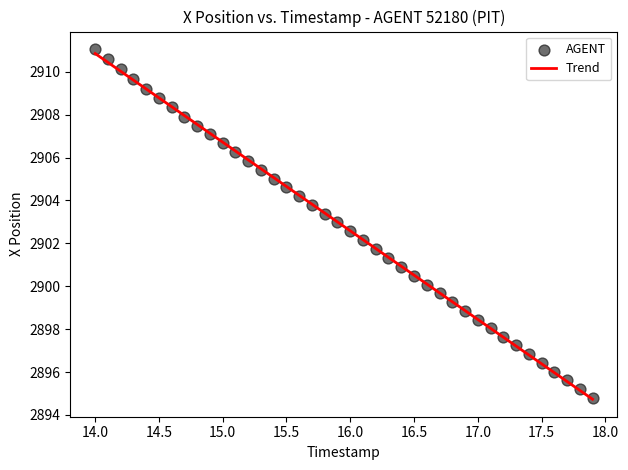

What is the range of Y values (max minus min)?

16.3